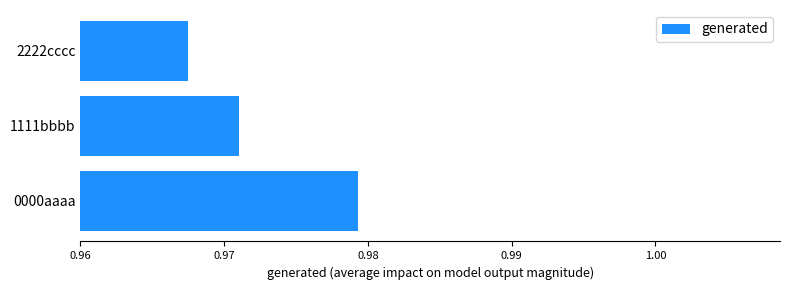

Rank the categories by value from highest to lowest.

0000aaaa, 1111bbbb, 2222cccc